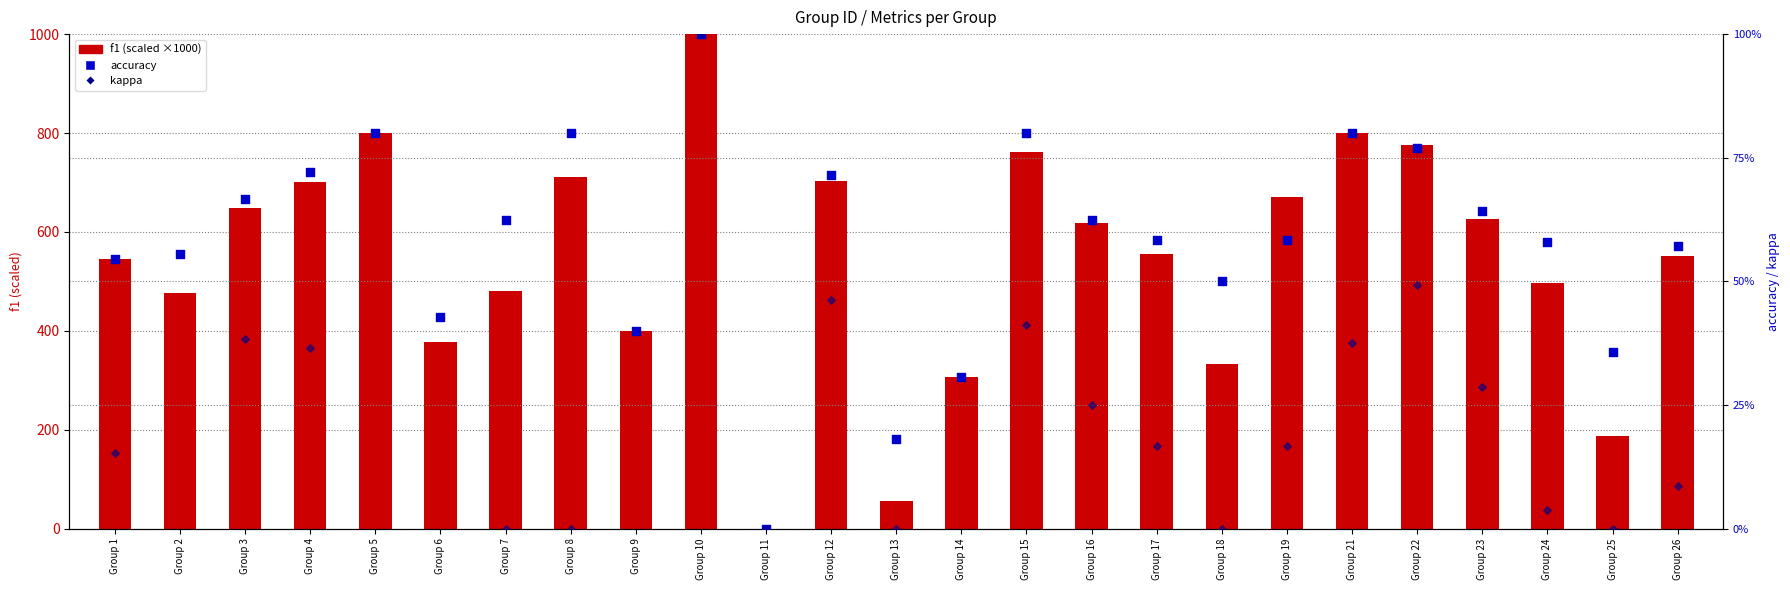

Is the value of f1 (scaled ×1000) at Group 21 greater than the value of accuracy at Group 21?

Yes